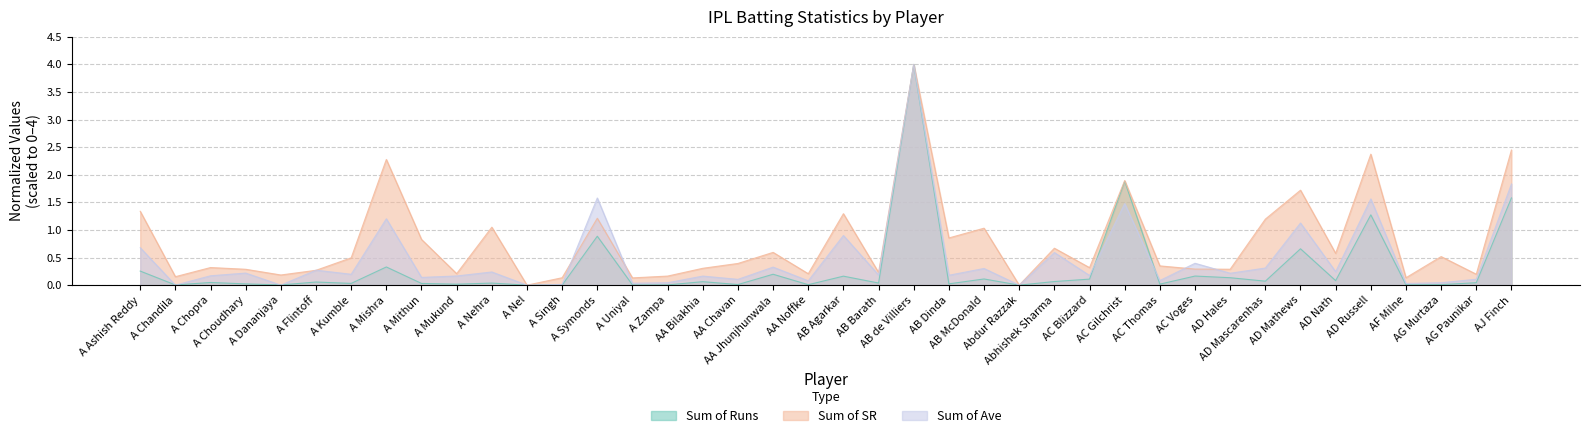

How many interior local valleys does the Sum of SR series have?

14